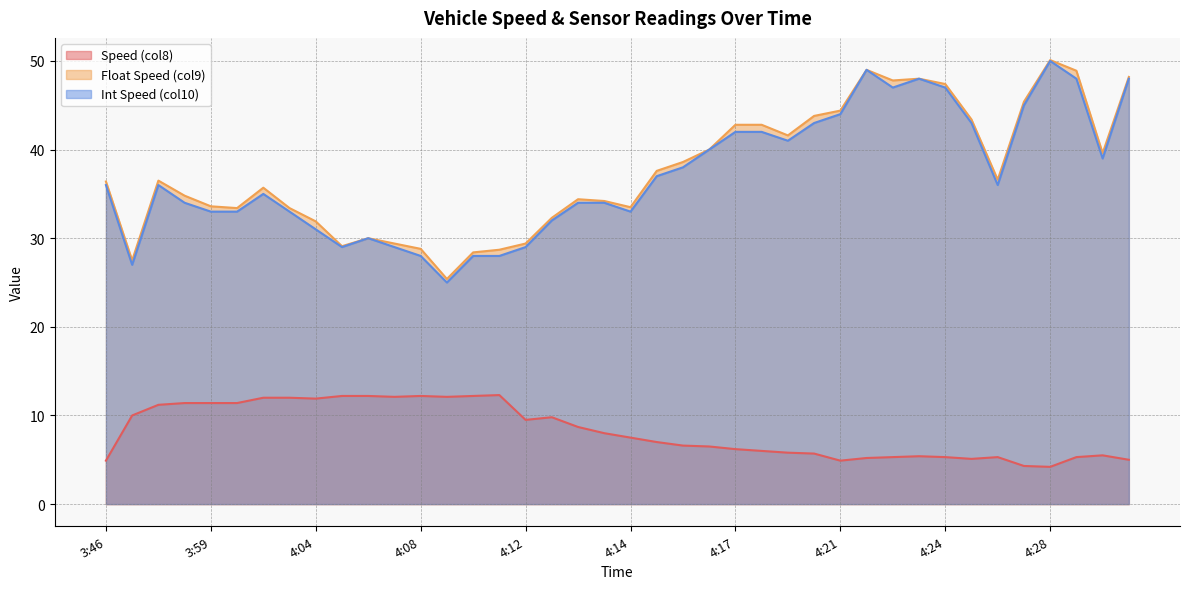

What is the approximate value of Float Speed (col9) at 4:08?

28.8